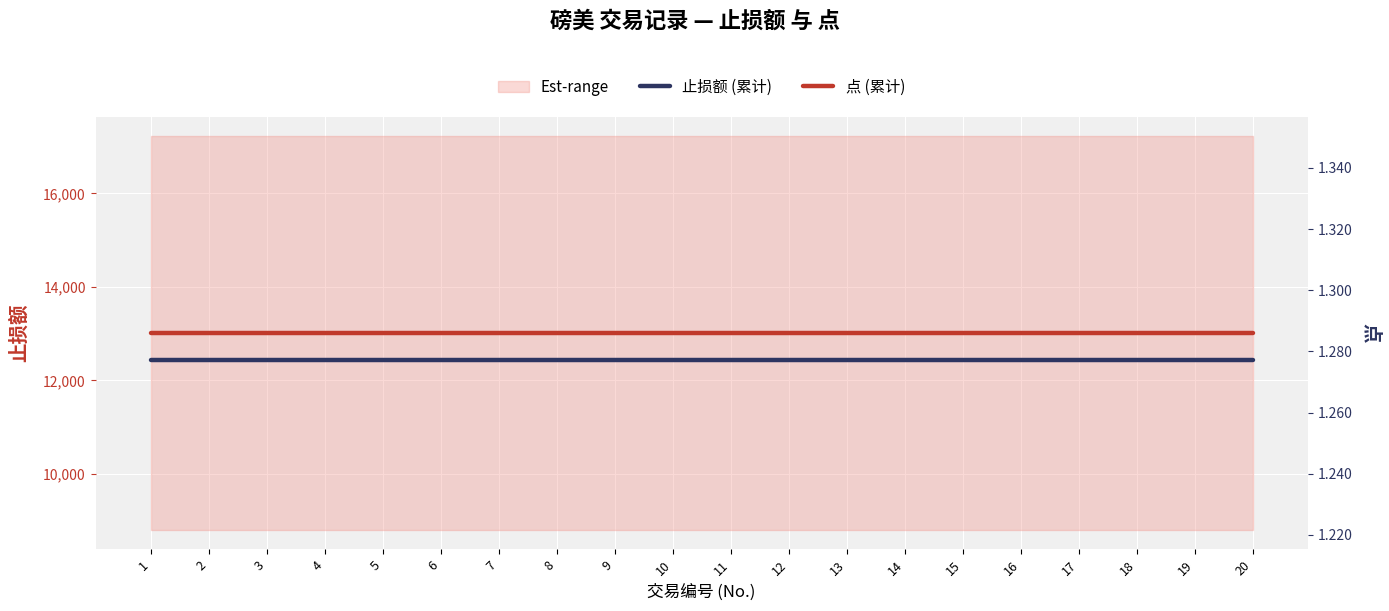

Where is 点 (累计) nearest to the value 1?

1